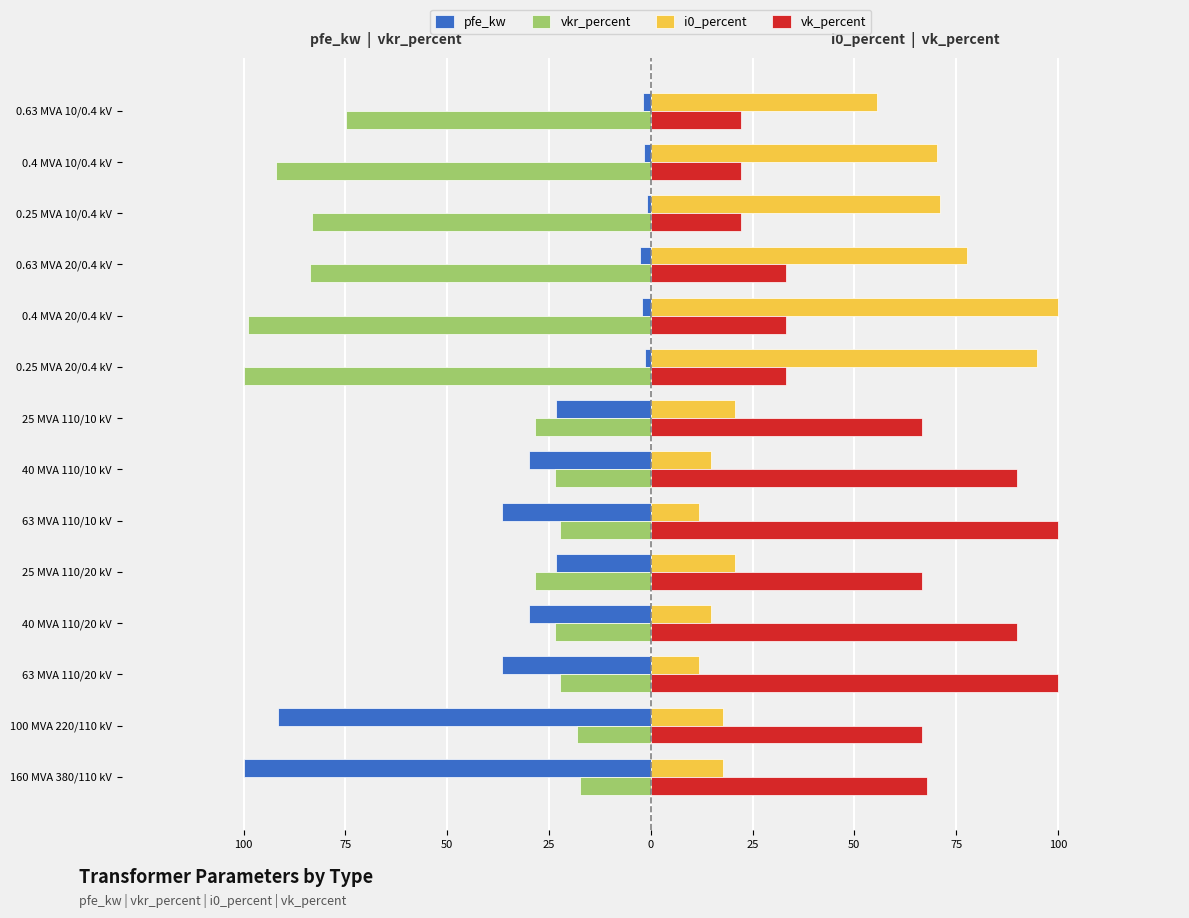

Which series has the widest spread of values?

pfe_kw